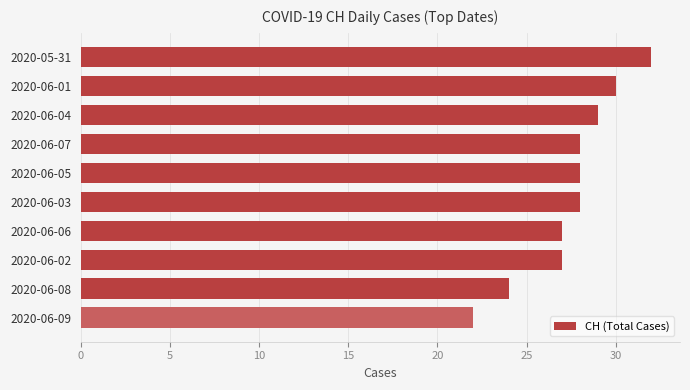

What is the difference between the maximum and minimum values?

10